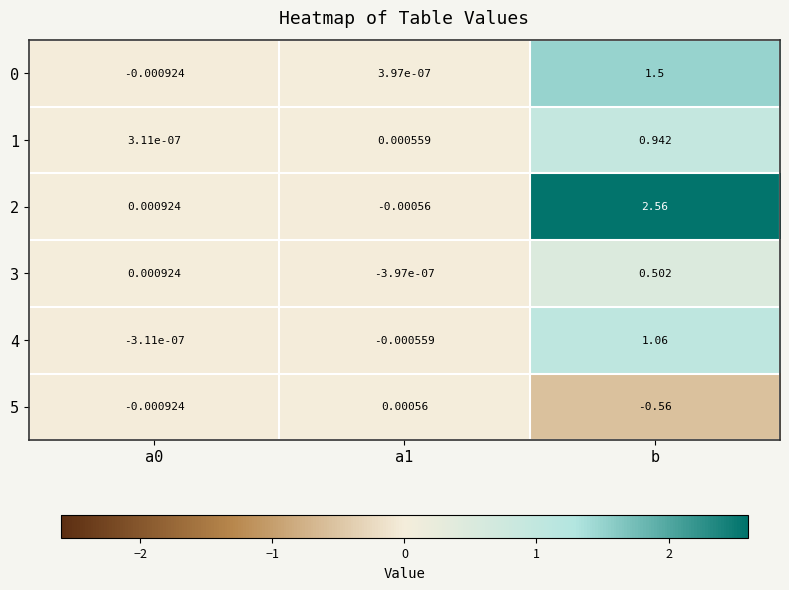

Is the value of 5 at b greater than the value of 0 at a0?

No